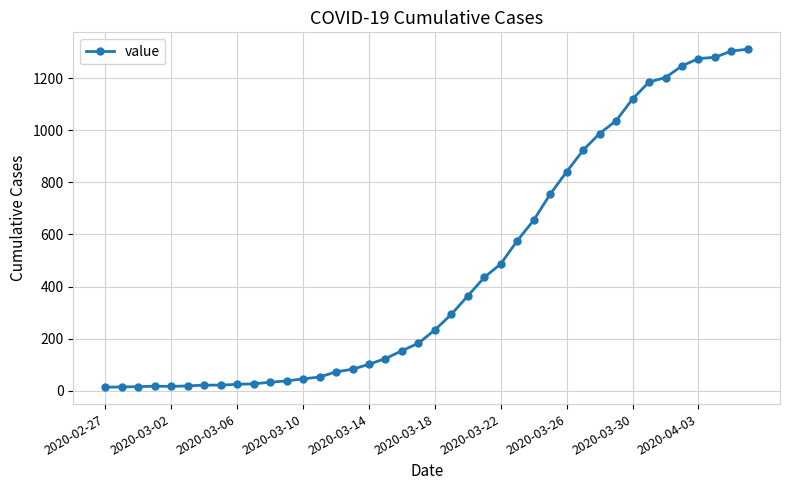

What is the difference between the second highest and minimum values?

1292